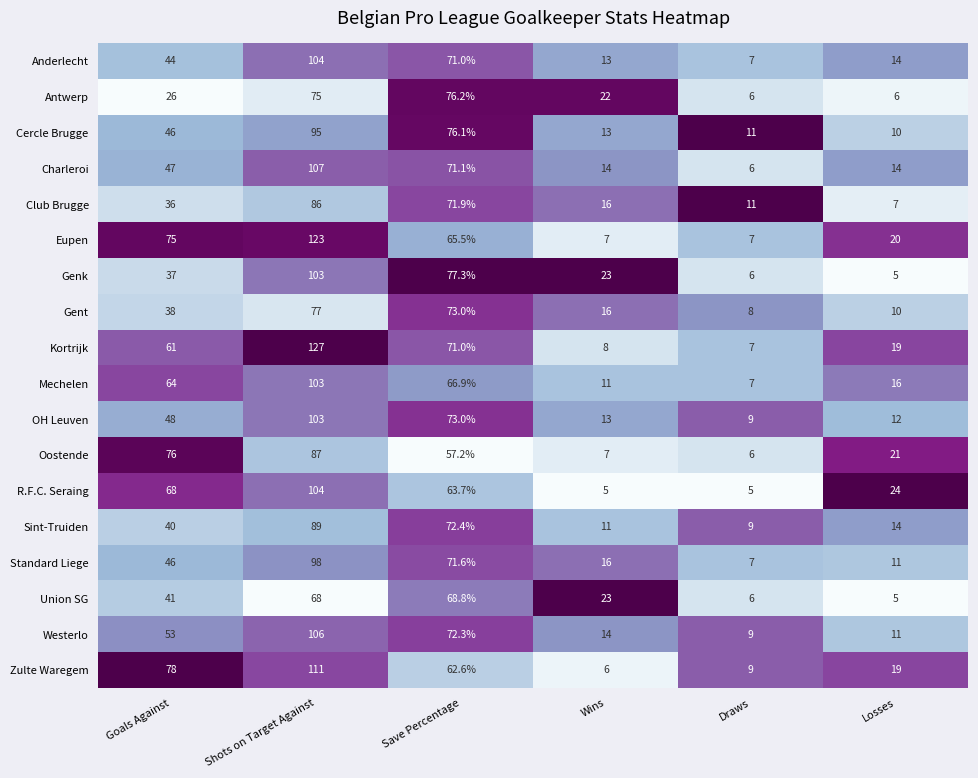

The value of Westerlo at Save Percentage is 121.5. True or false?

False